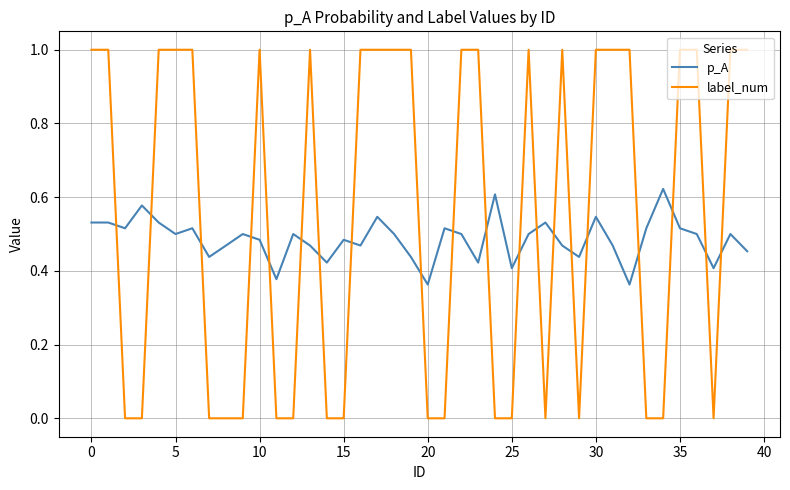

How many series are shown in this chart?

2